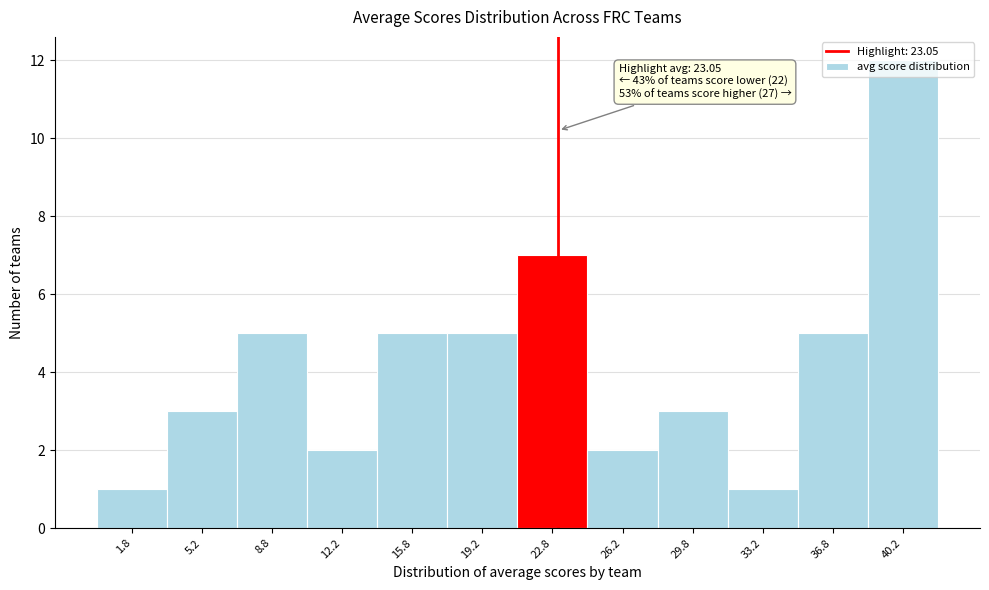

Over which range of the x-axis is the bar tallest?

38.5 to 42.0